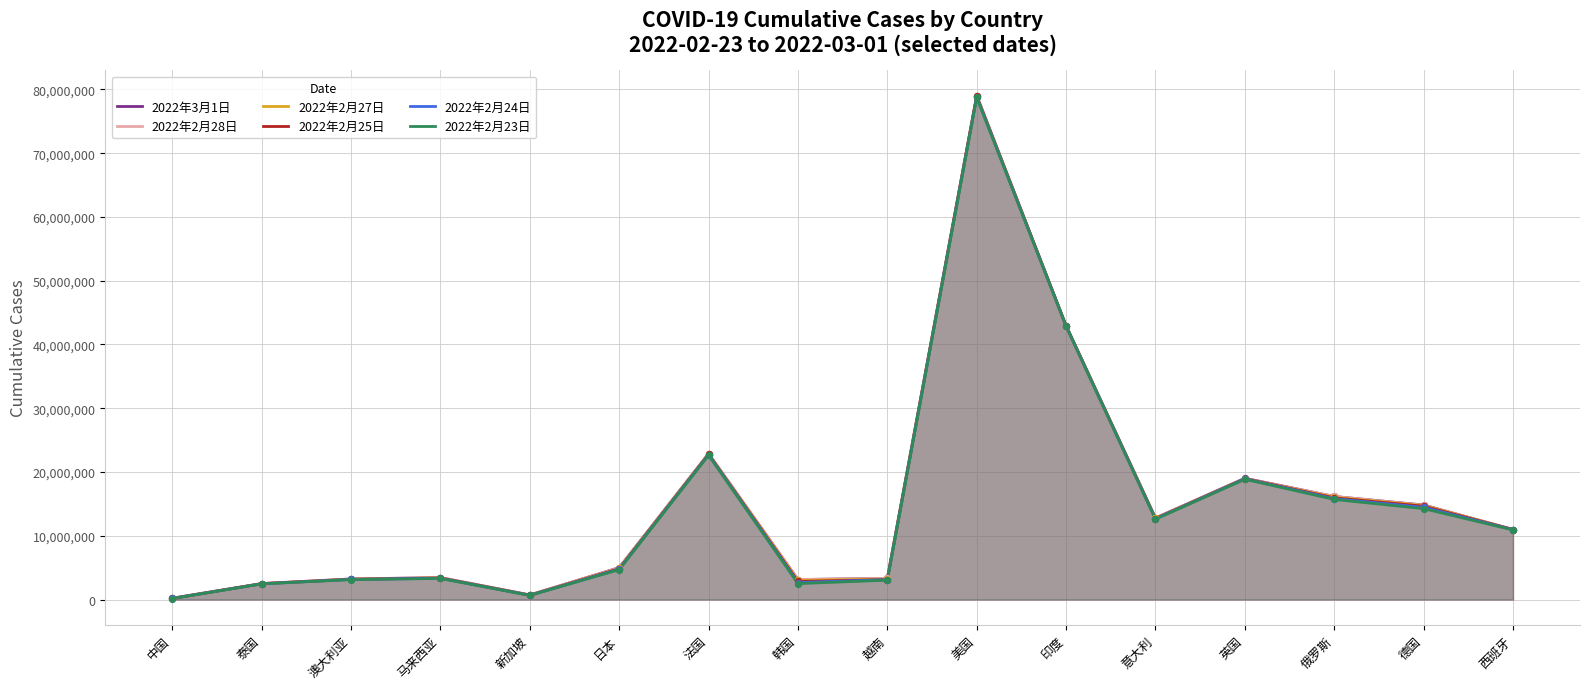

What is the total value across all series at 意大利?

76228403